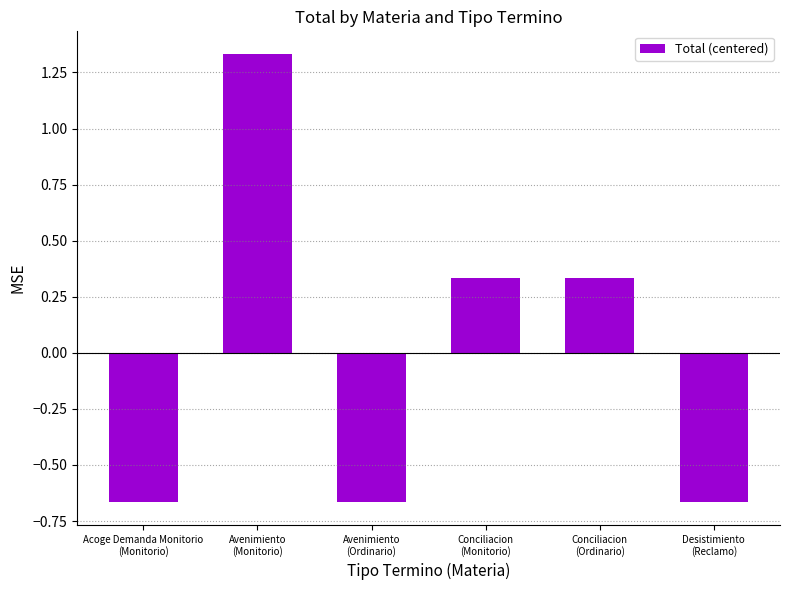

What is the difference between the maximum and minimum values?

2.0